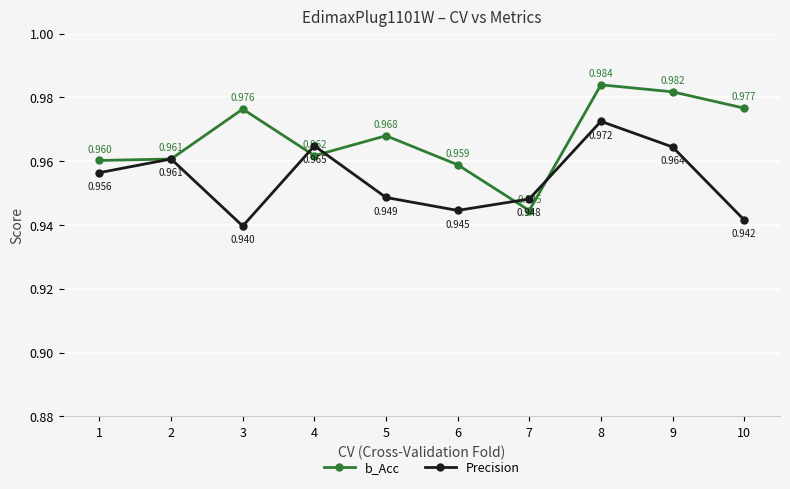

At which category does the chart reach its peak across all series?

8